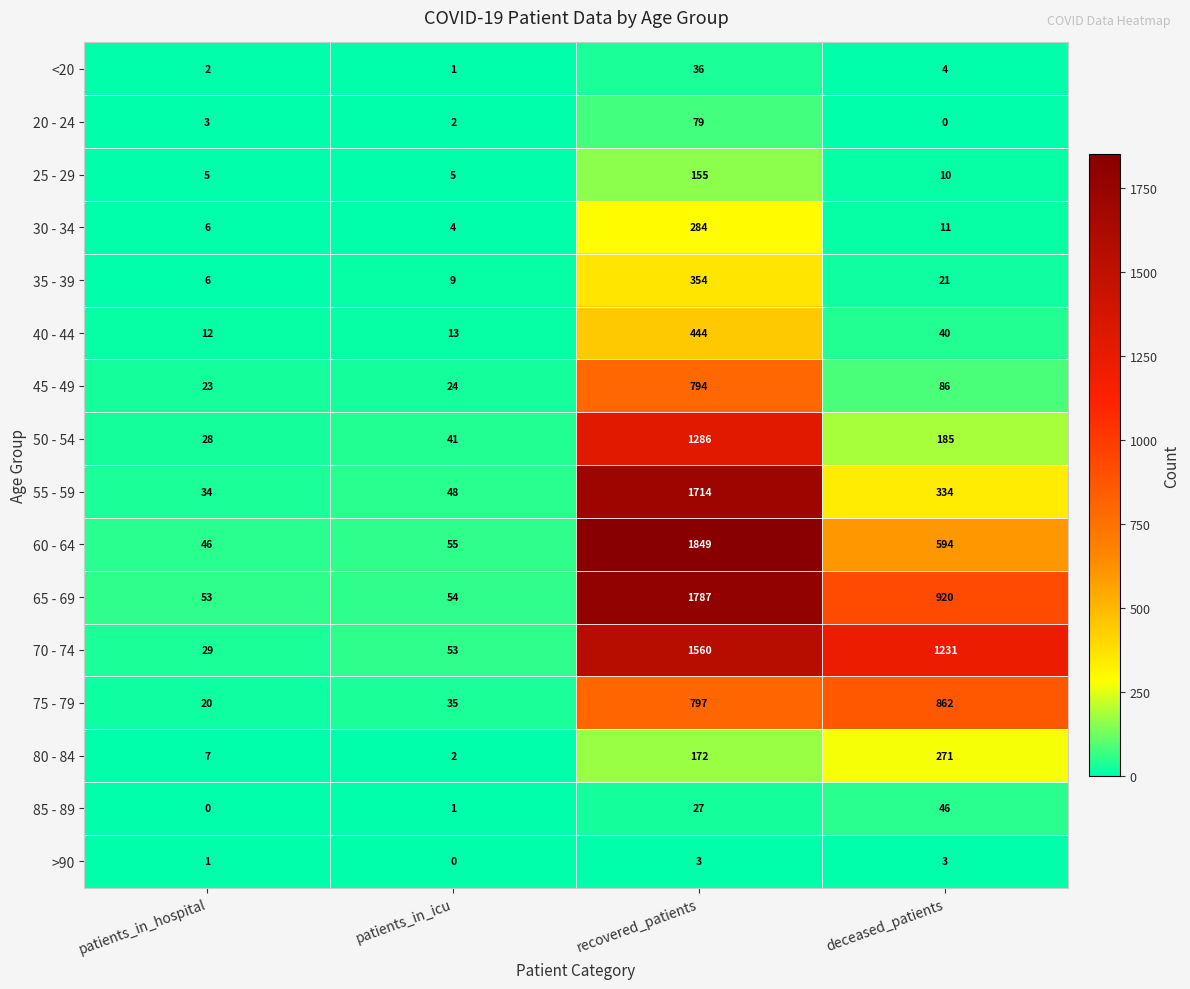

Rank the series by their maximum value, from lowest to highest.

>90, <20, 85 - 89, 20 - 24, 25 - 29, 80 - 84, 30 - 34, 35 - 39, 40 - 44, 45 - 49, 75 - 79, 50 - 54, 70 - 74, 55 - 59, 65 - 69, 60 - 64